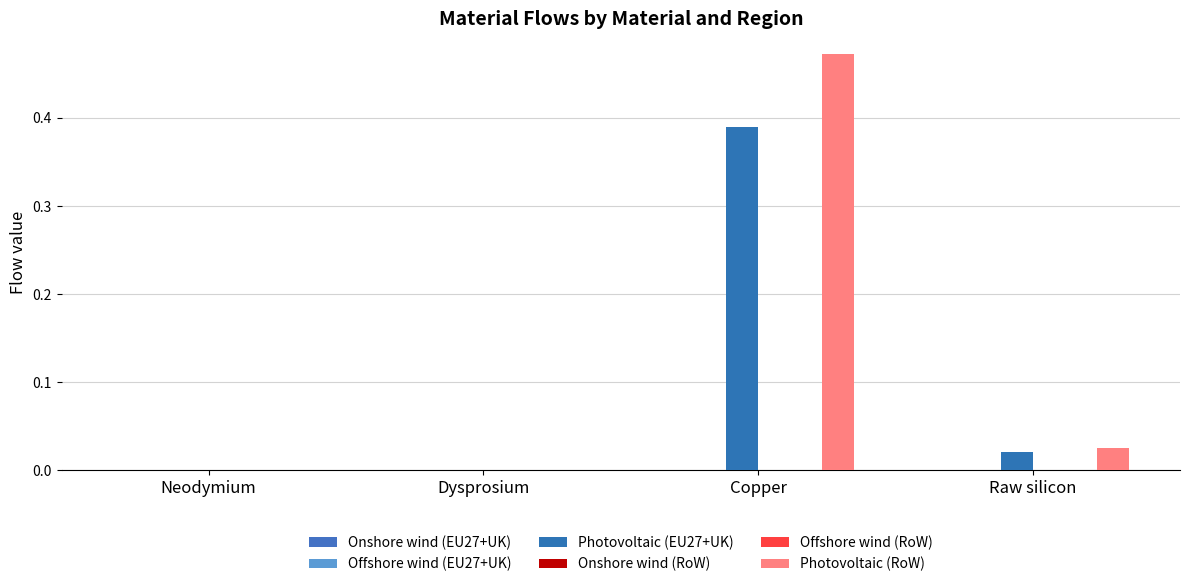

Rank the series by their maximum value, from lowest to highest.

Offshore wind (RoW), Offshore wind (EU27+UK), Onshore wind (RoW), Onshore wind (EU27+UK), Photovoltaic (EU27+UK), Photovoltaic (RoW)